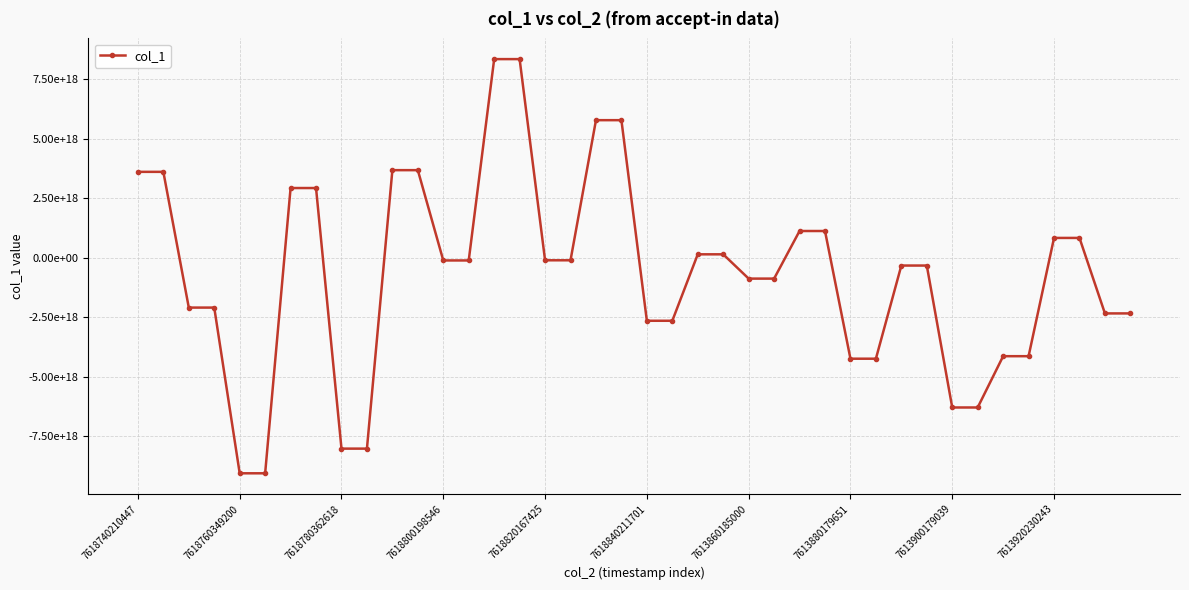

Where is the data nearest to the value -358299126783587328?

30